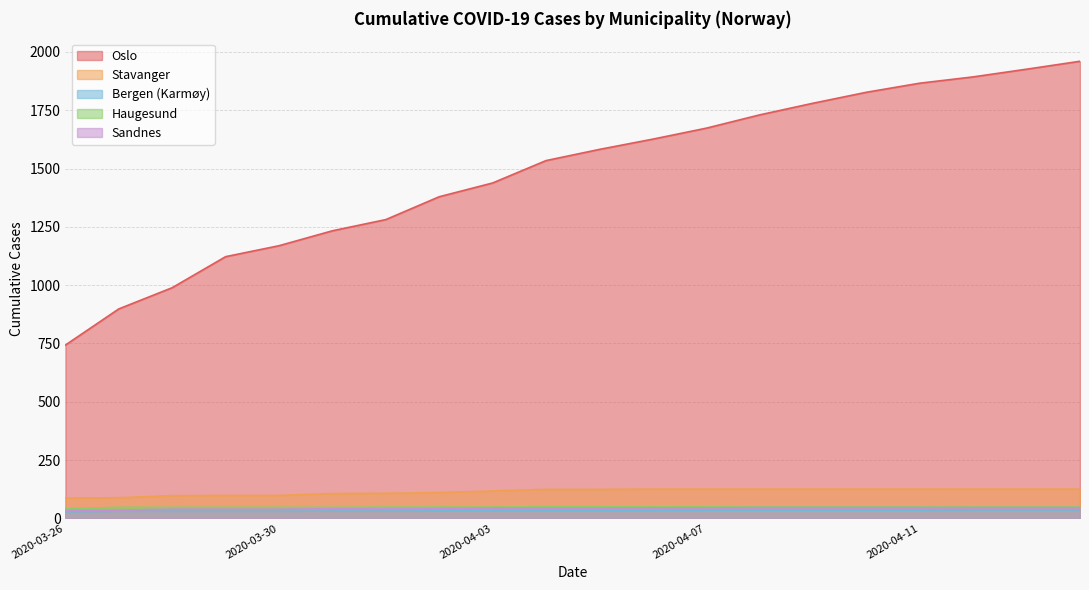

Reading left to right, transcribe all the data shown in this chart.

Oslo: 2020-03-26=743	2020-03-27=898	2020-03-28=989	2020-03-29=1122	2020-03-30=1169	2020-03-31=1233	2020-04-01=1281	2020-04-02=1379	2020-04-03=1438	2020-04-04=1534	2020-04-05=1582	2020-04-06=1626	2020-04-07=1673	2020-04-08=1730	2020-04-09=1780	2020-04-10=1827	2020-04-11=1866	2020-04-12=1893	2020-04-13=1926	2020-04-14=1960
Stavanger: 2020-03-26=87	2020-03-27=88	2020-03-28=97	2020-03-29=98	2020-03-30=98	2020-03-31=106	2020-04-01=107	2020-04-02=110	2020-04-03=117	2020-04-04=124	2020-04-05=124	2020-04-06=125	2020-04-07=125	2020-04-08=125	2020-04-09=125	2020-04-10=125	2020-04-11=125	2020-04-12=125	2020-04-13=125	2020-04-14=125
Bergen (Karmøy): 2020-03-26=28	2020-03-27=30	2020-03-28=30	2020-03-29=30	2020-03-30=30	2020-03-31=31	2020-04-01=31	2020-04-02=32	2020-04-03=34	2020-04-04=34	2020-04-05=34	2020-04-06=34	2020-04-07=35	2020-04-08=35	2020-04-09=35	2020-04-10=35	2020-04-11=35	2020-04-12=36	2020-04-13=36	2020-04-14=36
Haugesund: 2020-03-26=41	2020-03-27=47	2020-03-28=47	2020-03-29=47	2020-03-30=47	2020-03-31=47	2020-04-01=48	2020-04-02=48	2020-04-03=48	2020-04-04=49	2020-04-05=49	2020-04-06=49	2020-04-07=49	2020-04-08=49	2020-04-09=49	2020-04-10=49	2020-04-11=49	2020-04-12=49	2020-04-13=49	2020-04-14=49
Sandnes: 2020-03-26=34	2020-03-27=35	2020-03-28=39	2020-03-29=39	2020-03-30=39	2020-03-31=41	2020-04-01=41	2020-04-02=42	2020-04-03=44	2020-04-04=44	2020-04-05=44	2020-04-06=45	2020-04-07=45	2020-04-08=46	2020-04-09=46	2020-04-10=46	2020-04-11=46	2020-04-12=46	2020-04-13=46	2020-04-14=46